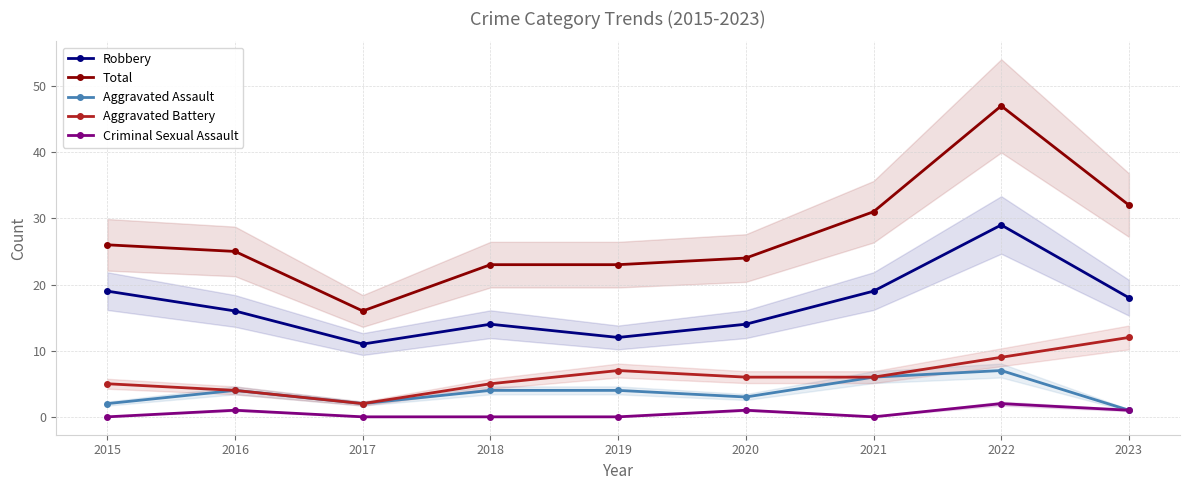

Does the chart display data point markers on the line(s)?

Yes